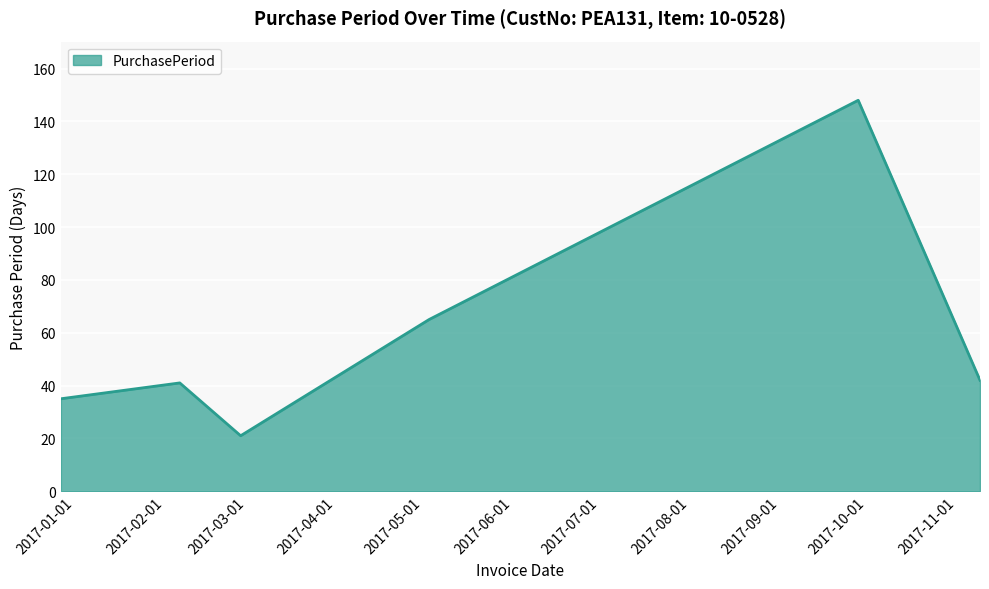

What is the difference between the maximum and minimum values?

127